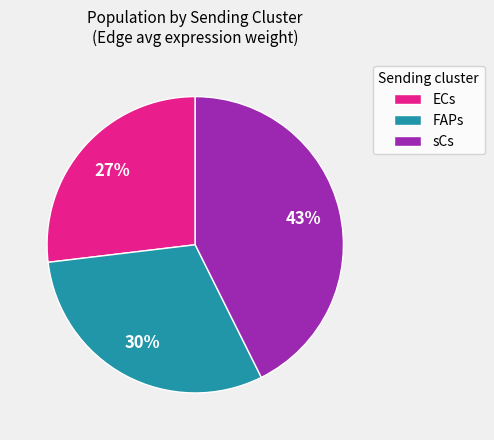

What is the largest slice in the pie chart?

sCs